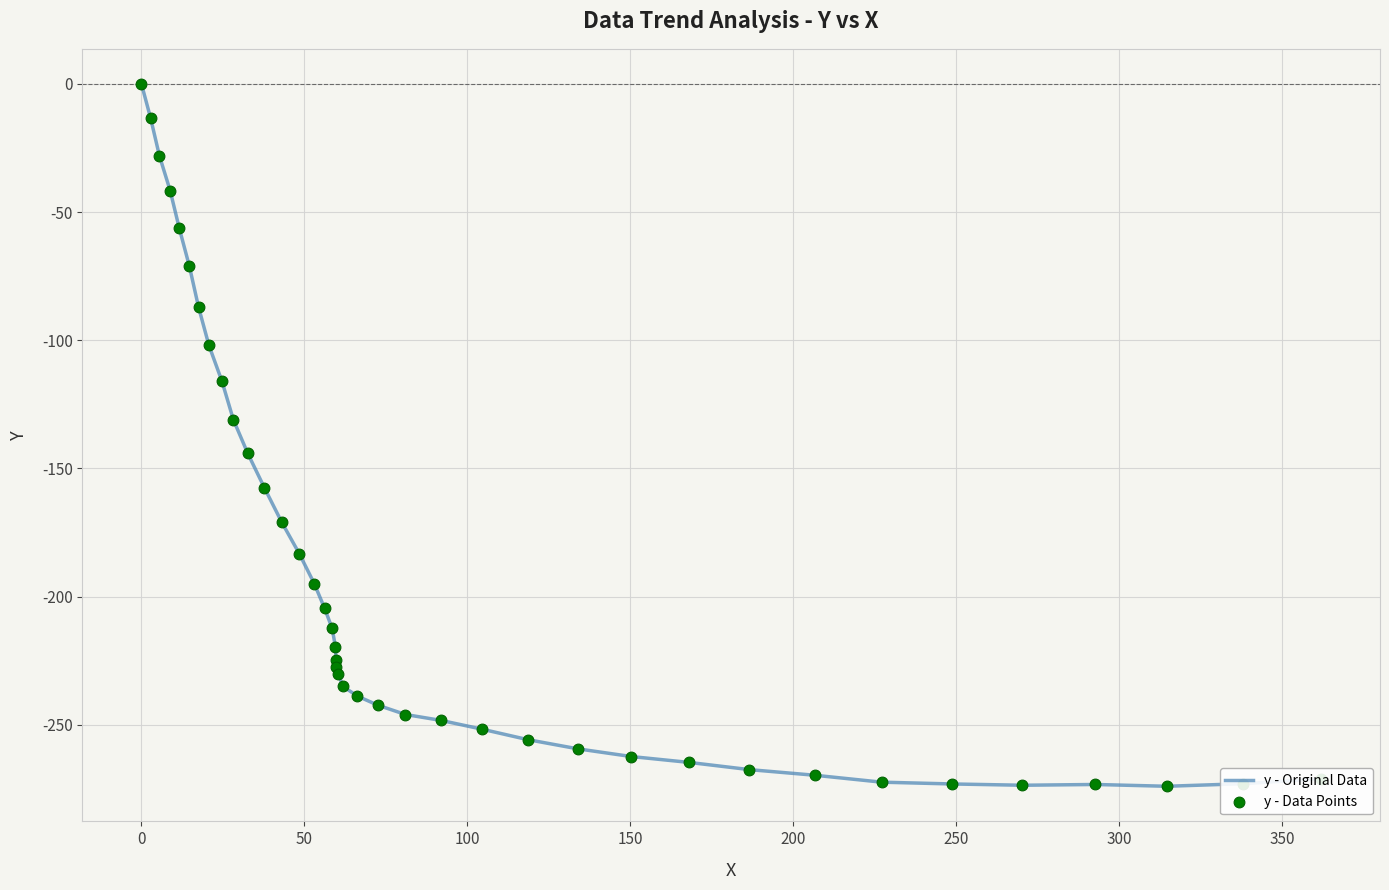

What is the difference between the maximum and minimum values?

274.0